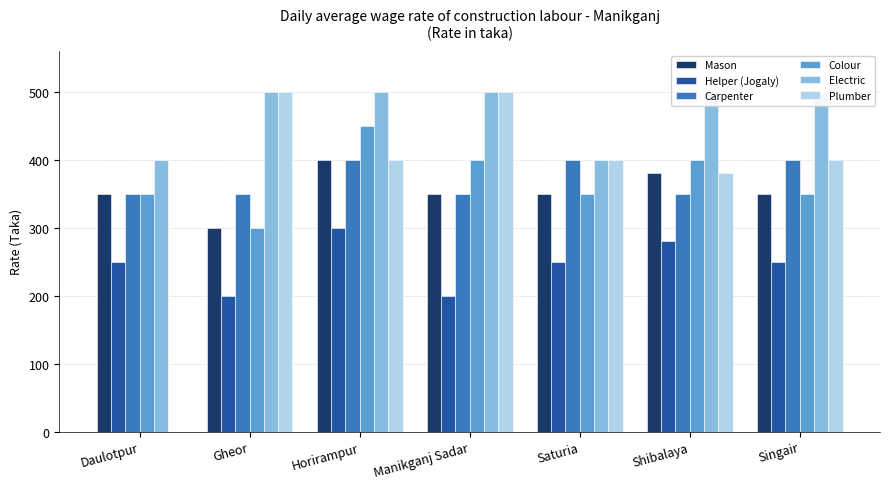

The Plumber series shows 500 at Gheor. True or false?

True